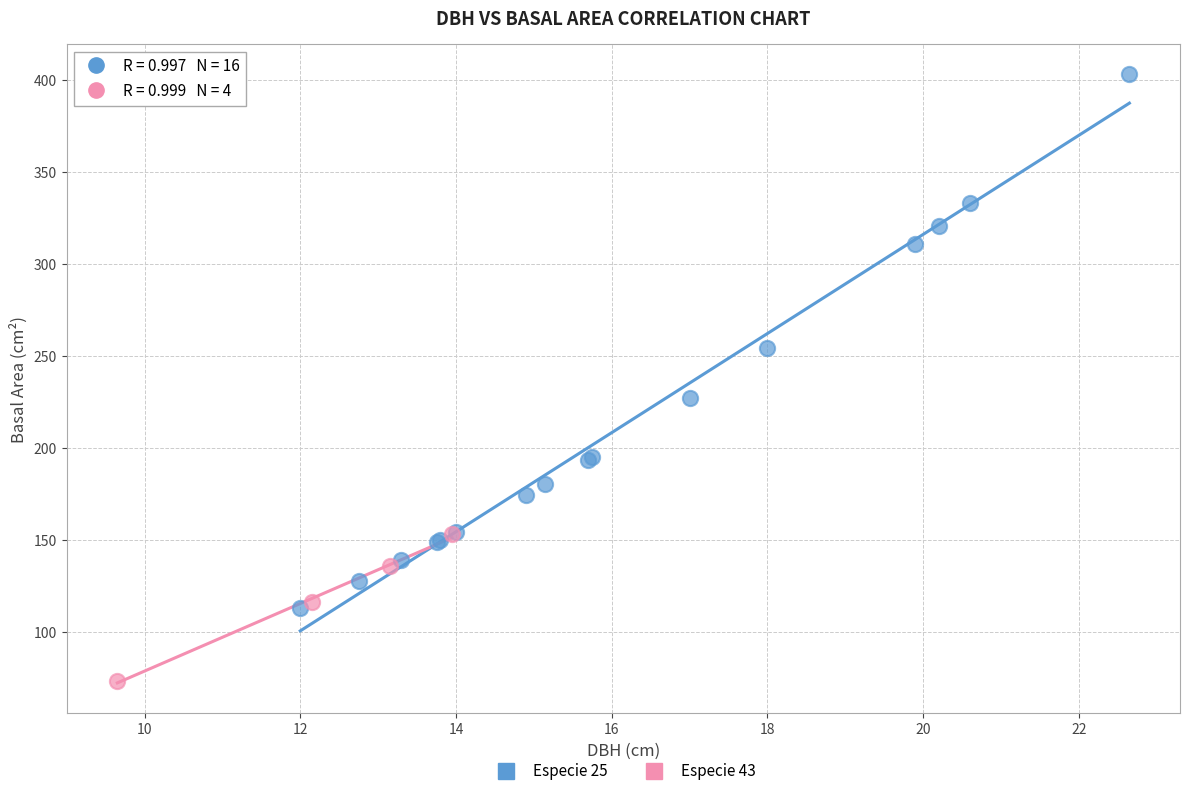

Which series reaches the maximum Y coordinate?

Especie 25